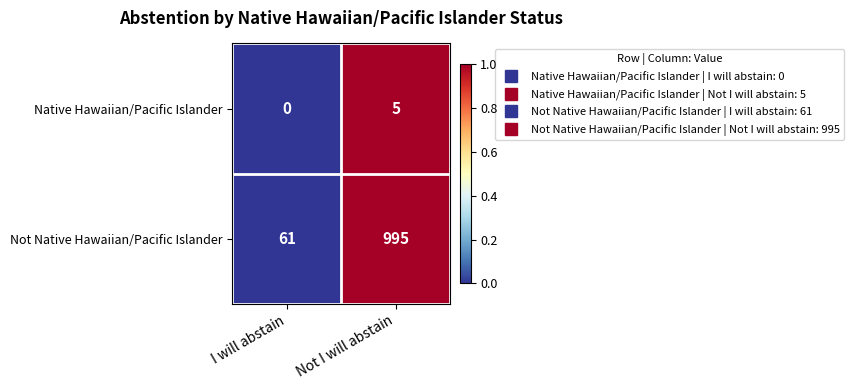

What is the sum of the Not Native Hawaiian/Pacific Islander values at Not I will abstain and I will abstain?

1056